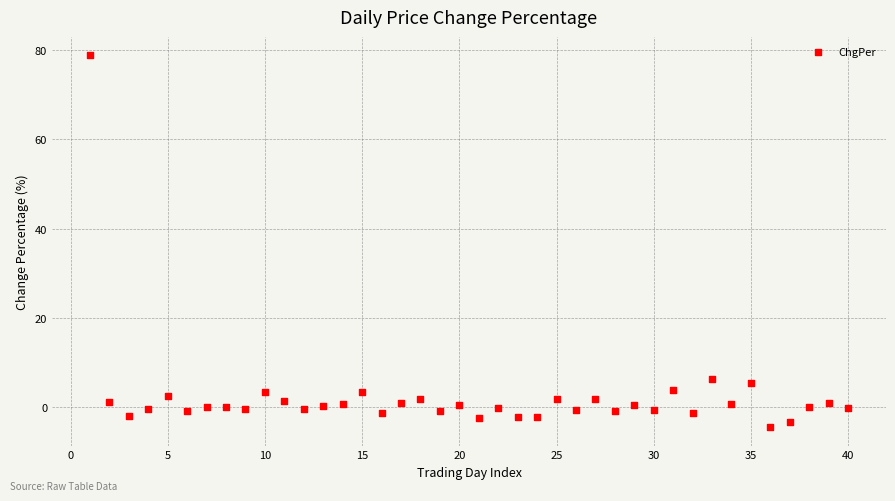

What Y value in the scatter plot is closest to 37?

6.4